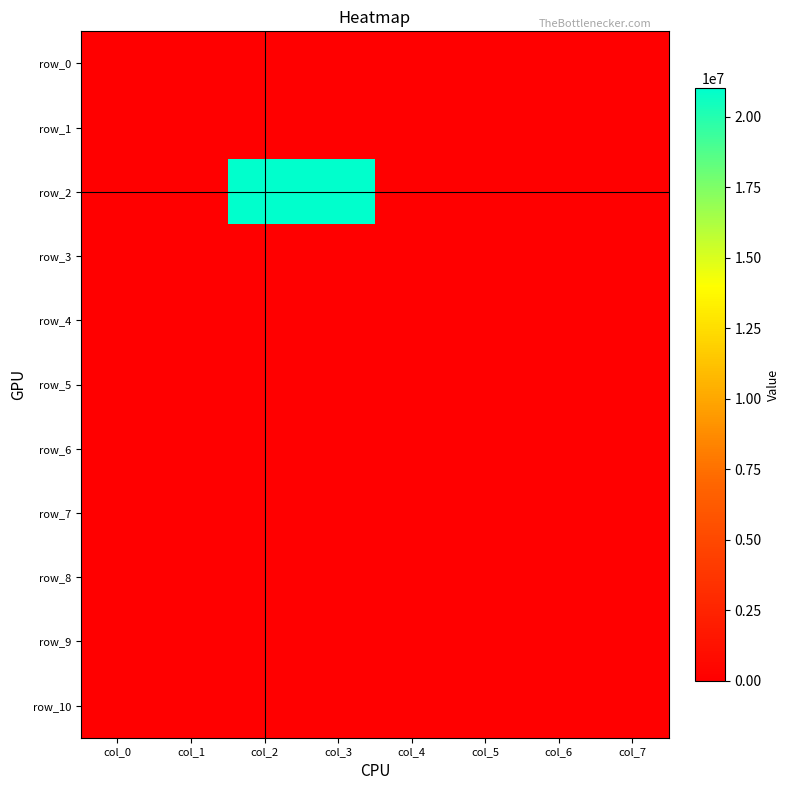

Reading left to right, list all the values displayed in this chart.

row_0: 0	0	0	0	0	0	0	0
row_1: 0	0	0	0	0	0	0	0
row_2: 0	0	21000000	21000000	0	0	0	0
row_3: 0	0	0	0	0	0	0	0
row_4: 0	0	0	0	0	0	0	0
row_5: 0	0	0	0	0	0	0	0
row_6: 0	0	0	0	0	0	0	0
row_7: 0	0	0	0	0	0	0	0
row_8: 0	0	0	0	0	0	0	0
row_9: 0	0	0	0	0	0	0	0
row_10: 0	0	0	0	0	0	0	0